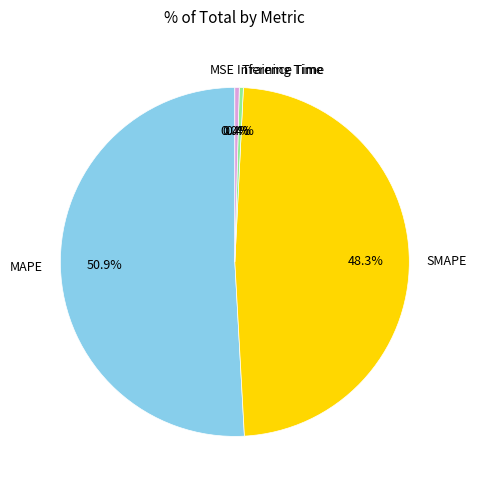

What is the largest slice in the pie chart?

MAPE